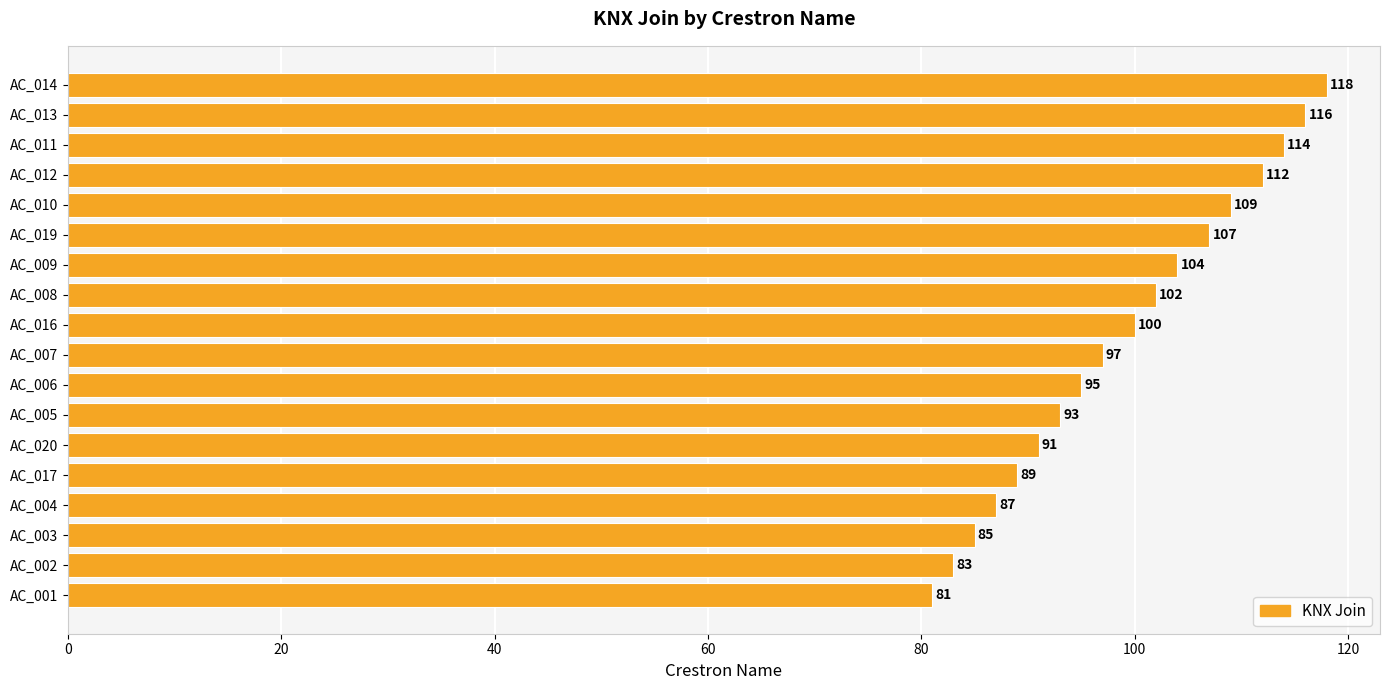

What is the change in value from AC_004 to AC_017?

+2